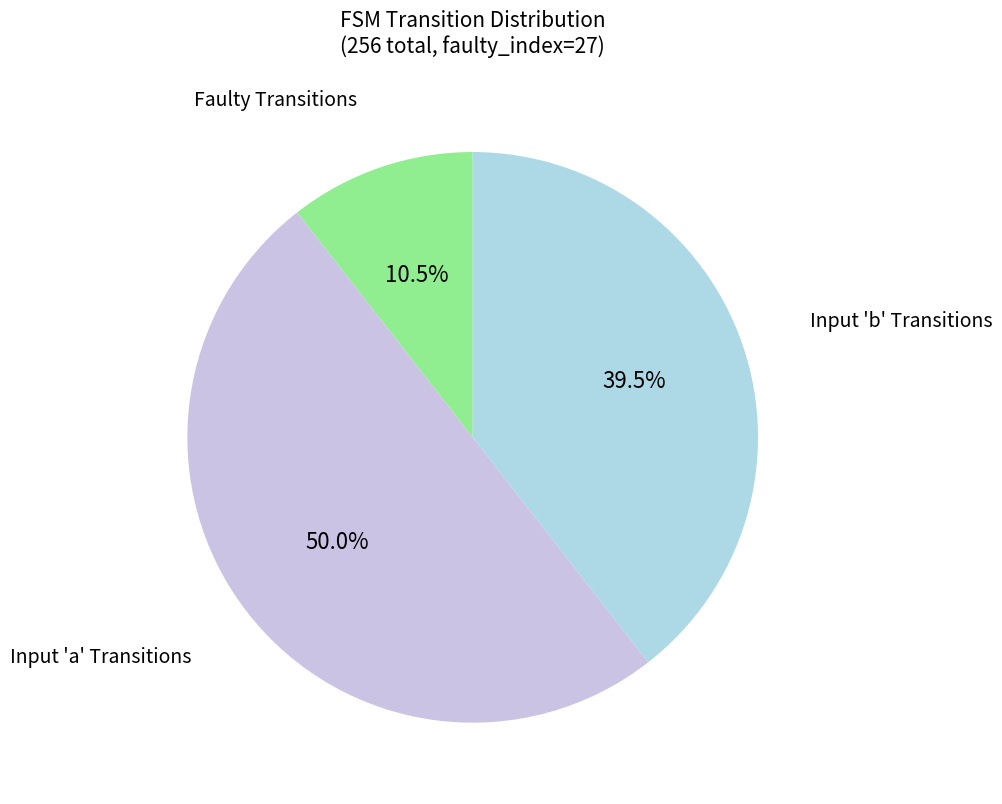

How many slices are in this pie chart?

3